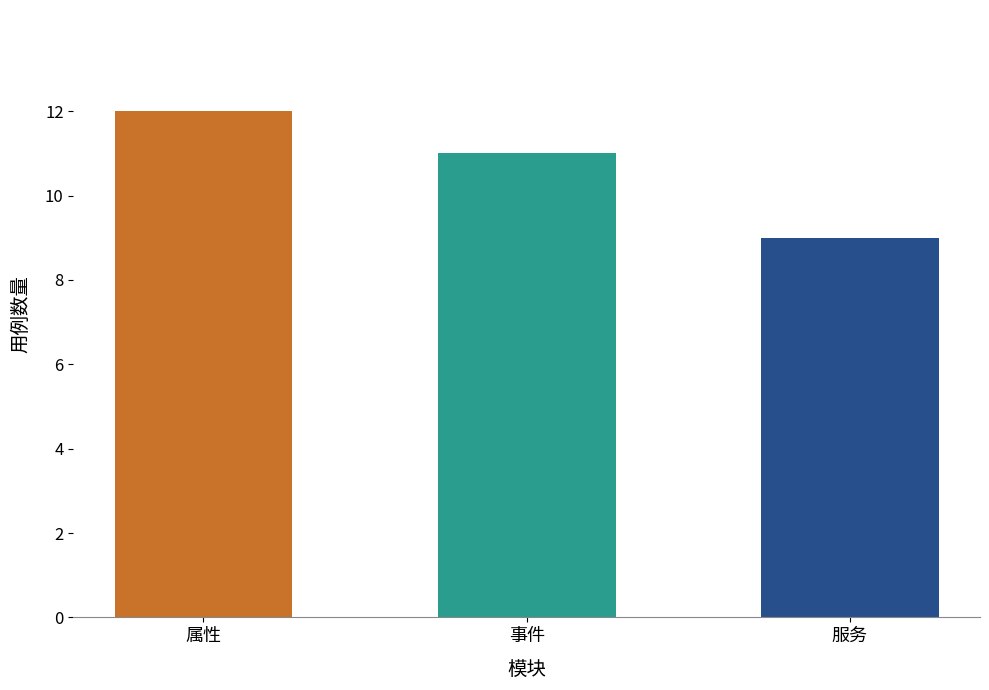

List the labels in order of value, smallest first.

服务, 事件, 属性